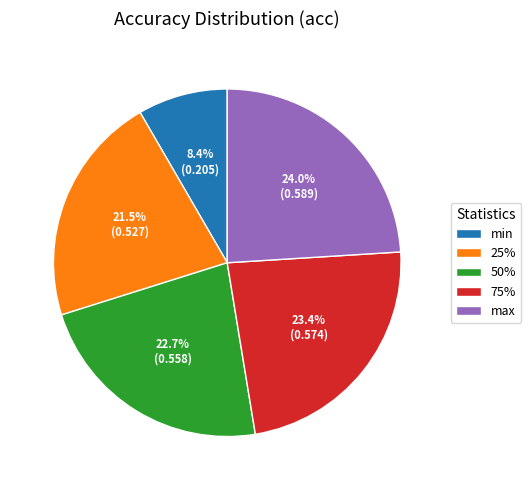

Which category has the smallest portion of the pie?

min